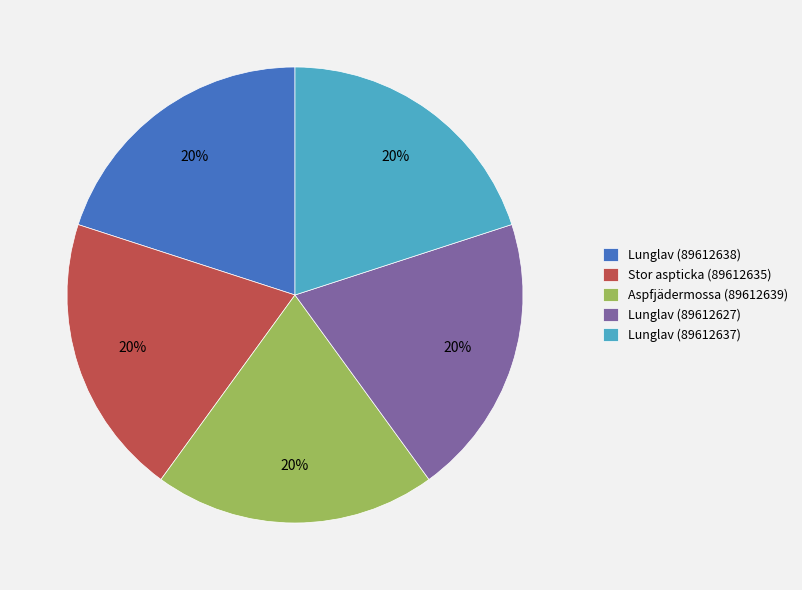

Combined, do Lunglav (89612627) and Stor aspticka (89612635) account for over 50%?

No